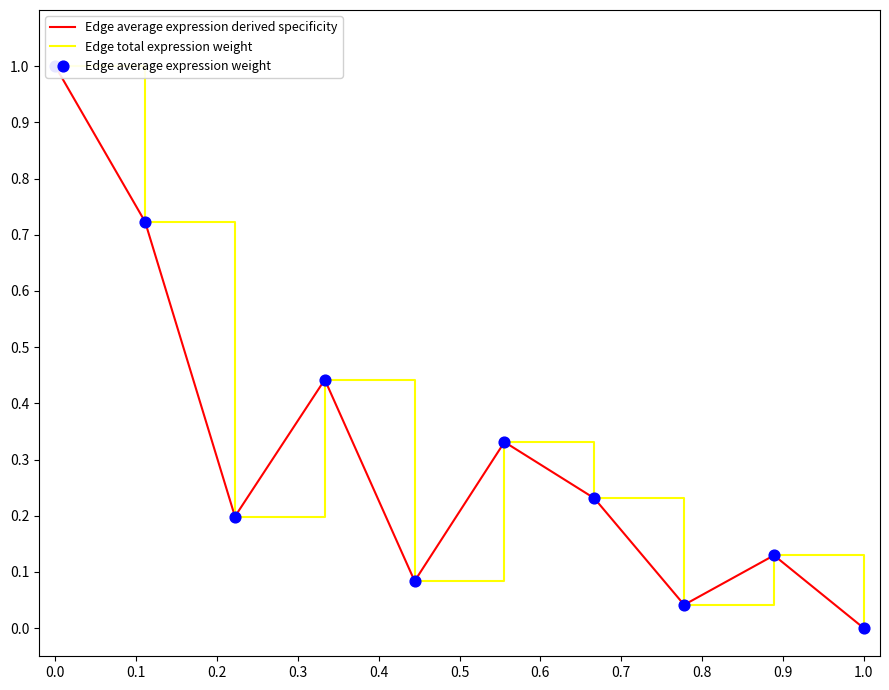

Which series has the largest Y range (max minus min)?

Edge average expression derived specificity